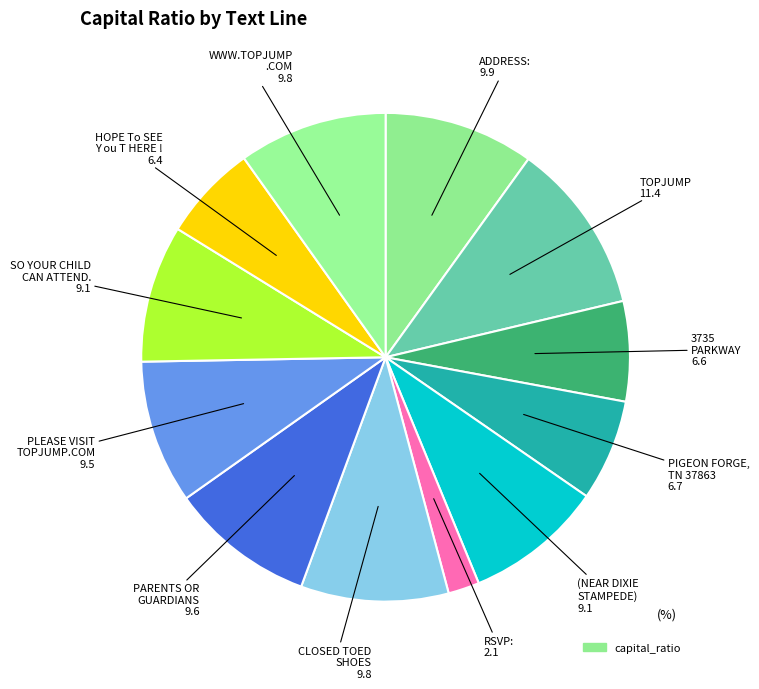

How many segments does this pie chart have?

12